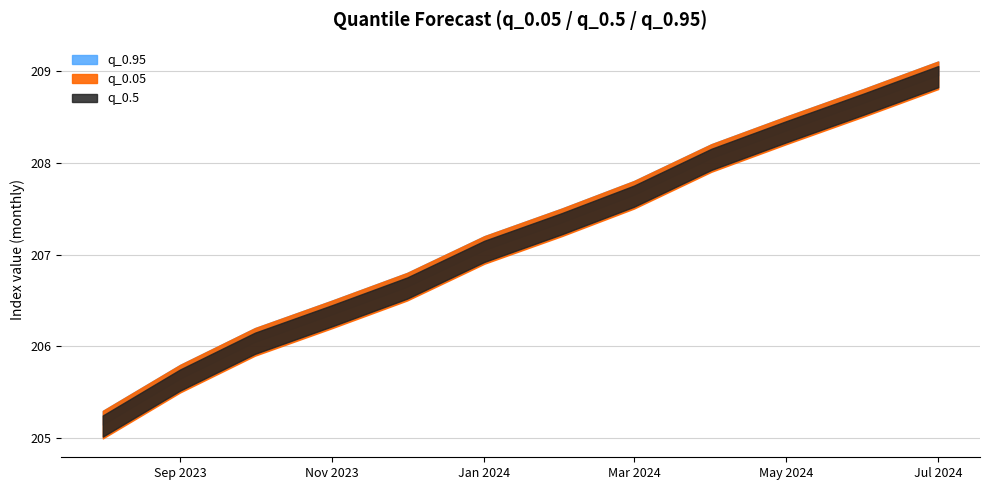

How many distinct data groups are displayed?

3